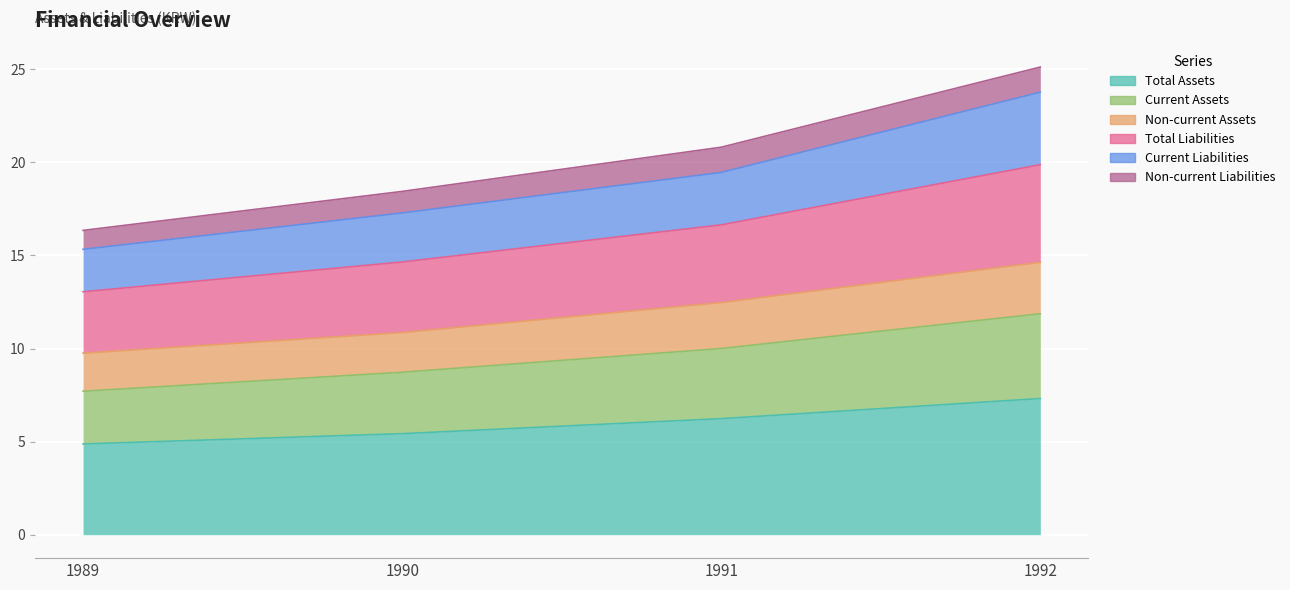

How many data points in Total Assets are above 6?

2